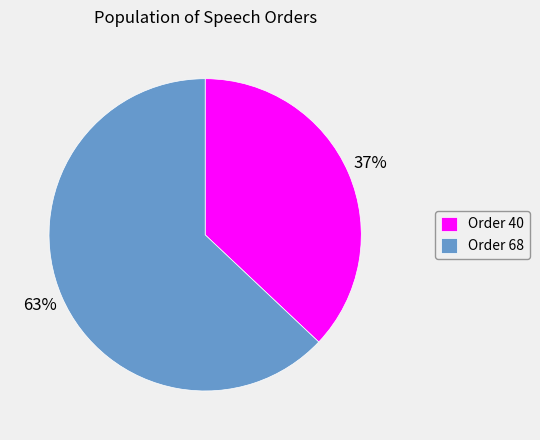

Which category has the smallest portion of the pie?

Order 40